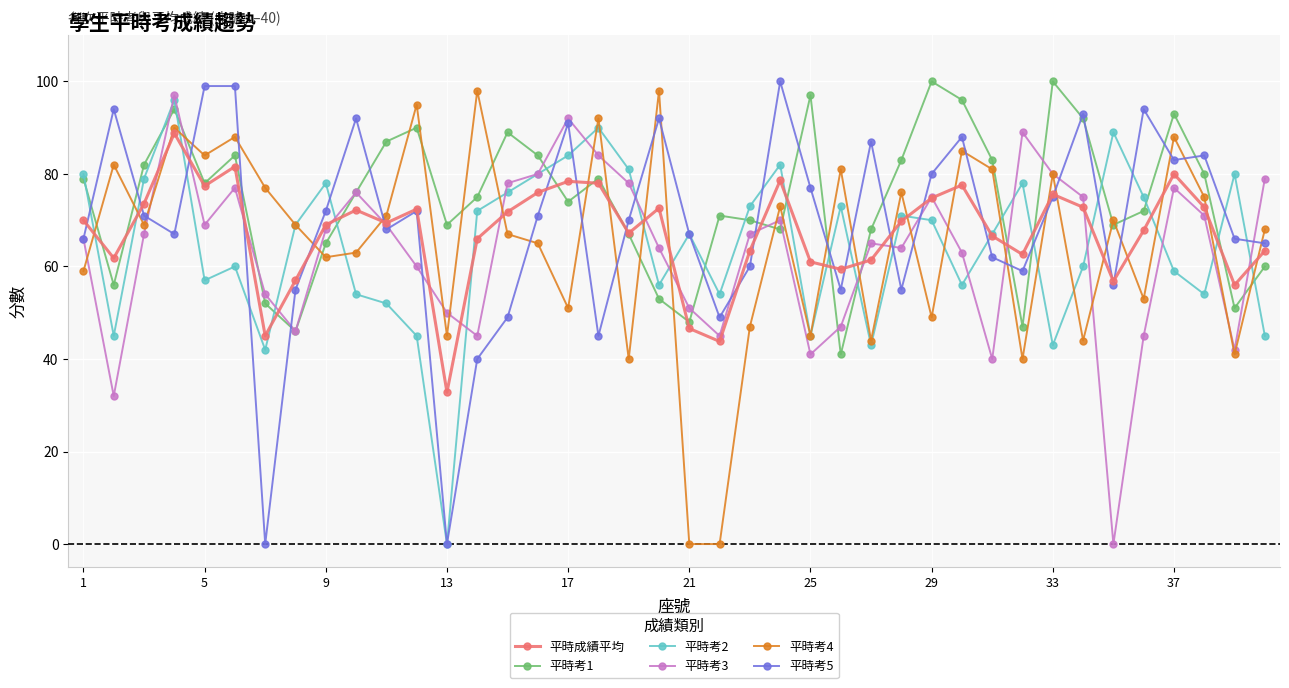

True or false: 平時考3 has more than 1 points higher than both neighbors.

True